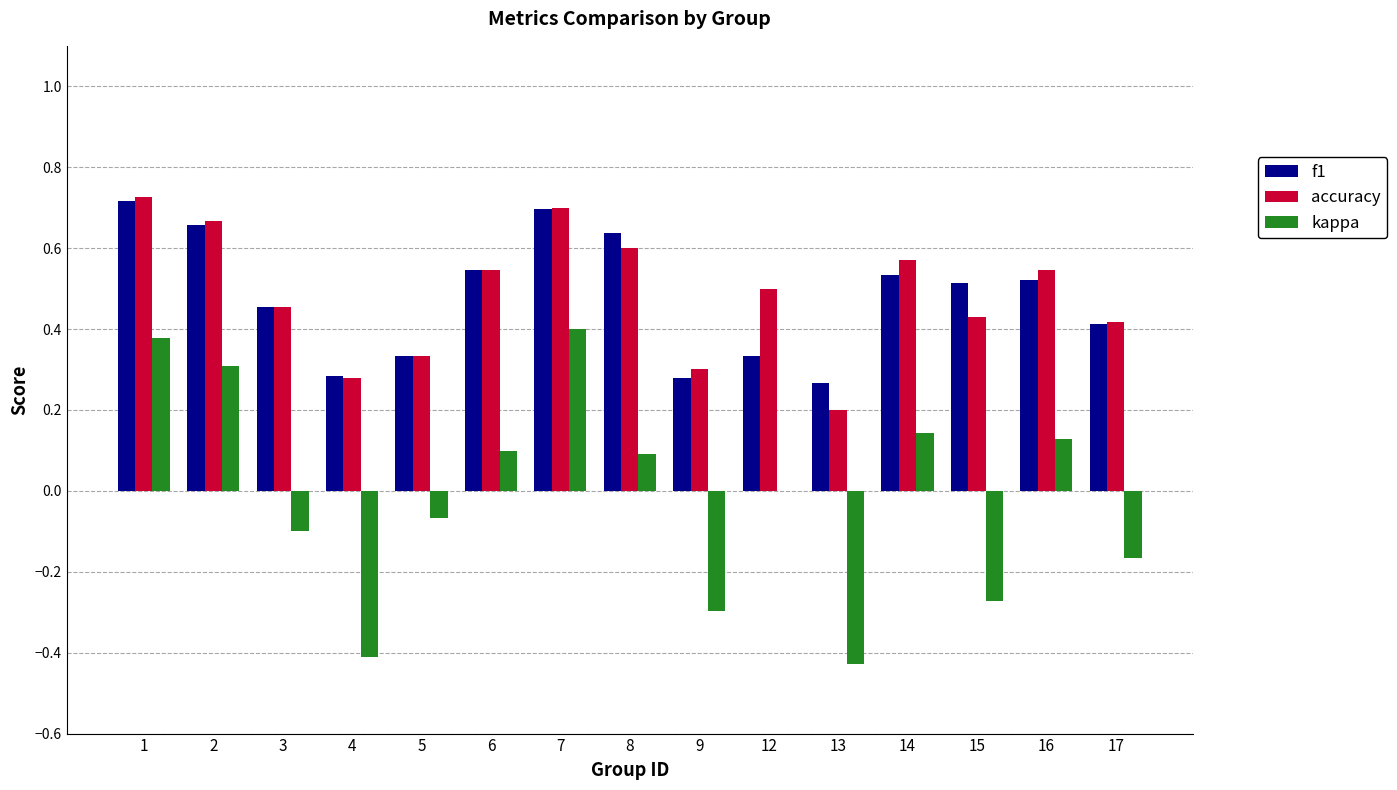

The f1 series shows 0.1 at 2. True or false?

False